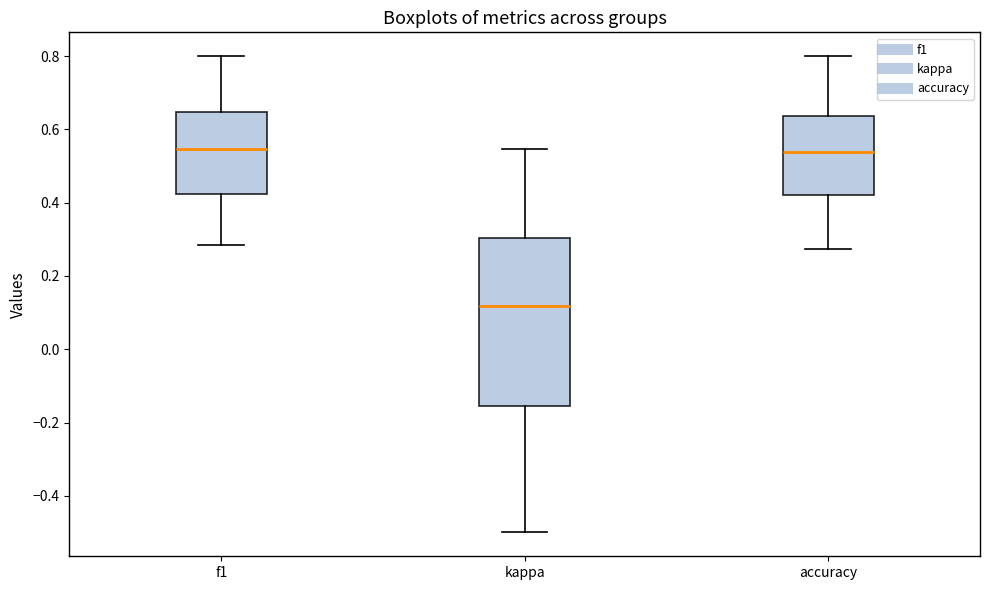

Reading left to right, transcribe this box plot: for each box, give where its median line is, the range the box spans, and where its two whiskers end, as read against the y-axis. The values are not printed on the chart, so give them approximately, as read against the axis.

f1: median 0.54, box 0.42 to 0.64, whiskers 0.28 to 0.80
kappa: median 0.12, box -0.16 to 0.30, whiskers -0.50 to 0.54
accuracy: median 0.54, box 0.42 to 0.64, whiskers 0.28 to 0.80